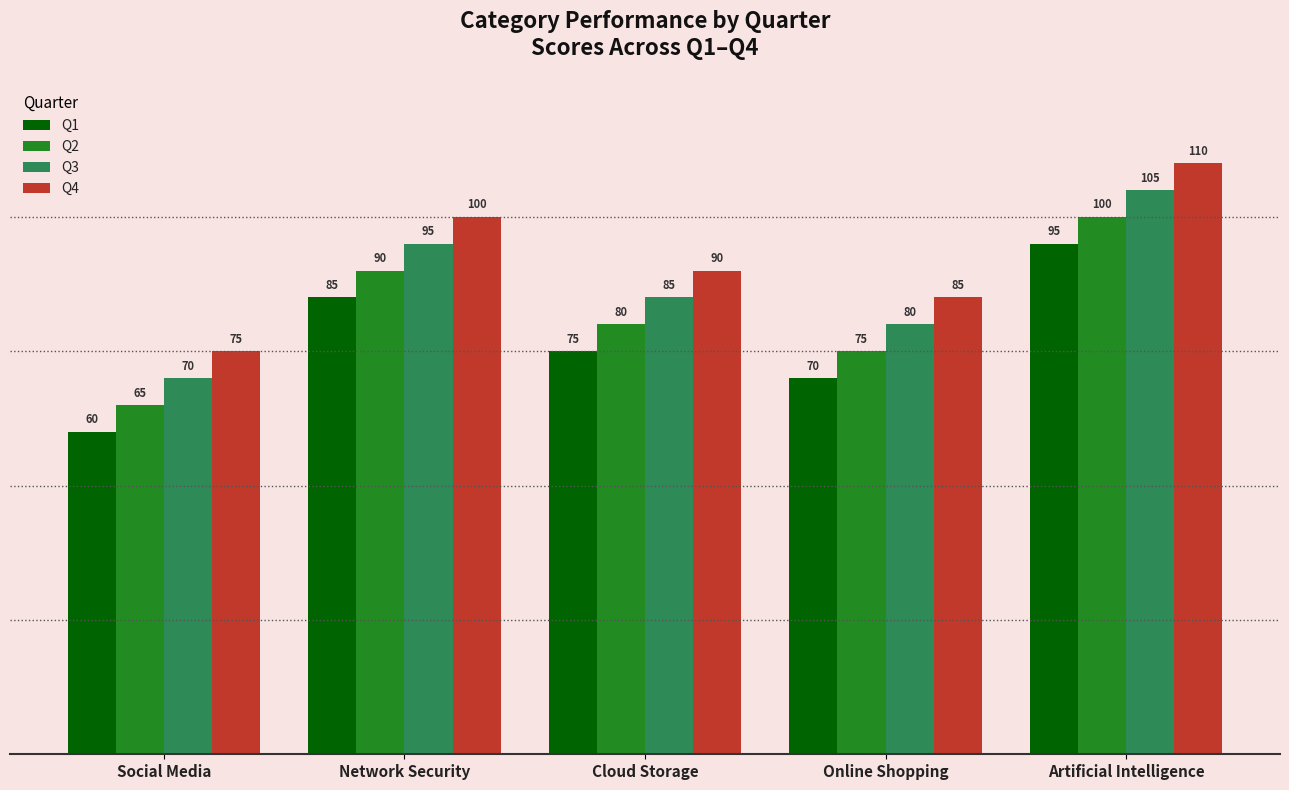

List the series in order of their peak value, lowest first.

Q1, Q2, Q3, Q4